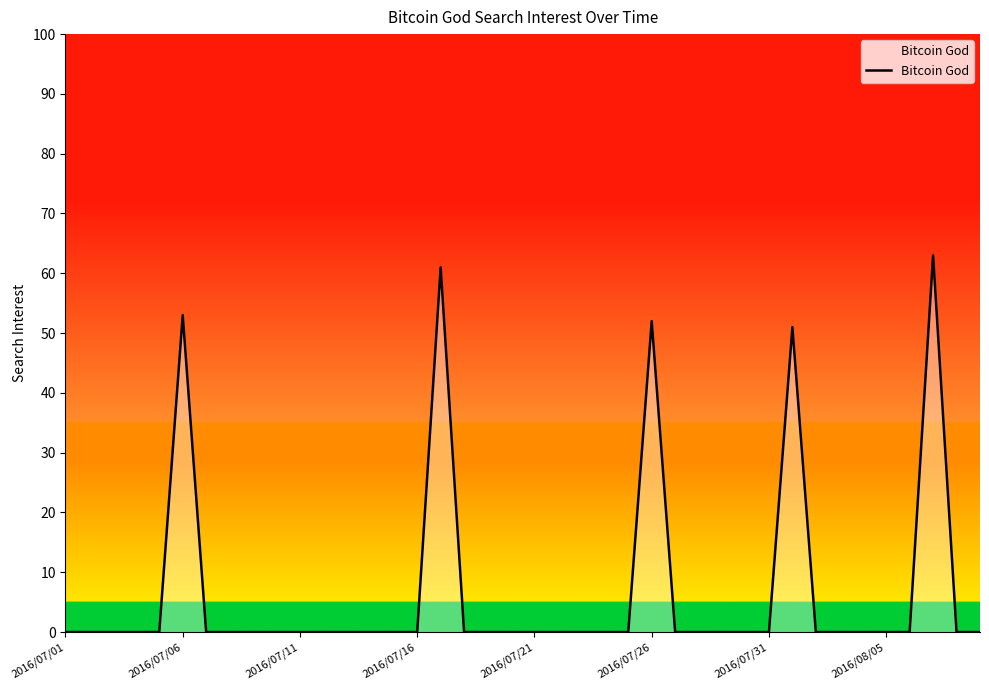

What is the difference between the maximum and minimum values?

63